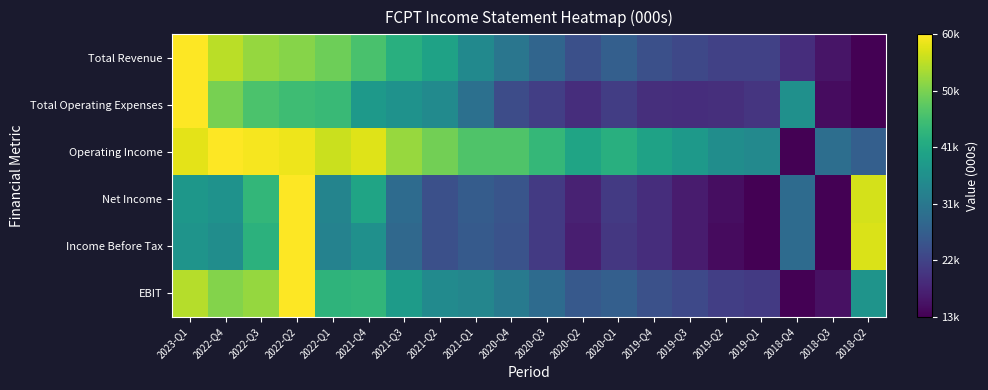

At which category is the sum across all series the highest?

2022-Q2